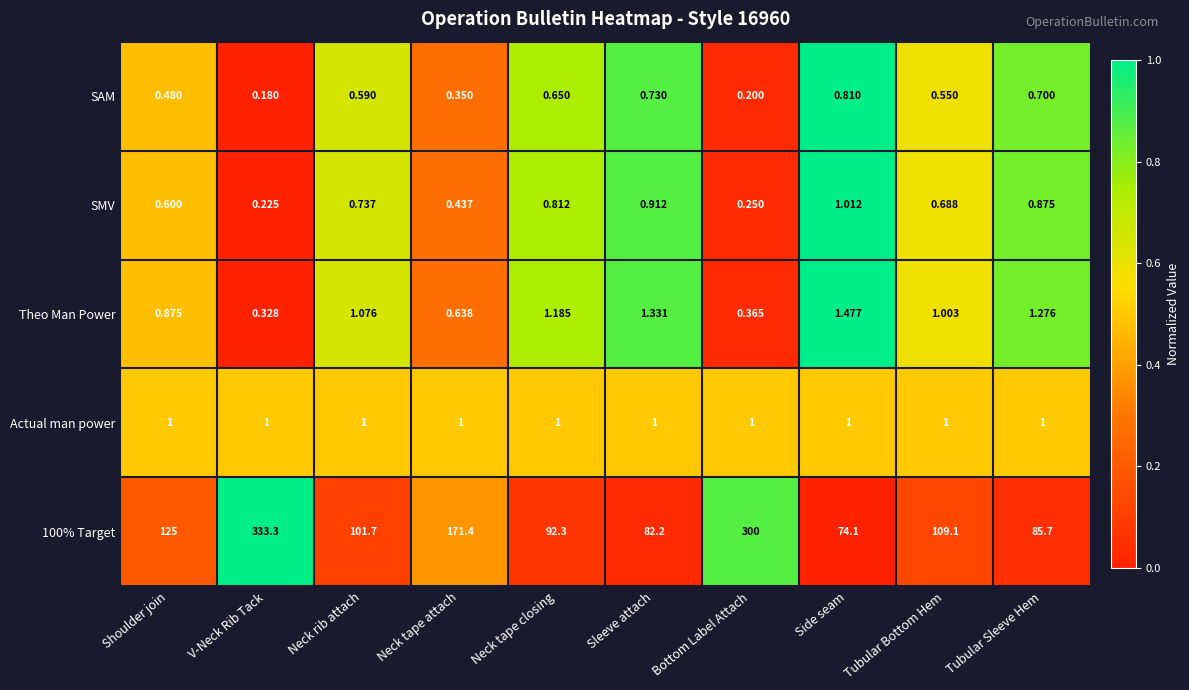

At which category does the chart reach its peak across all series?

V-Neck Rib Tack